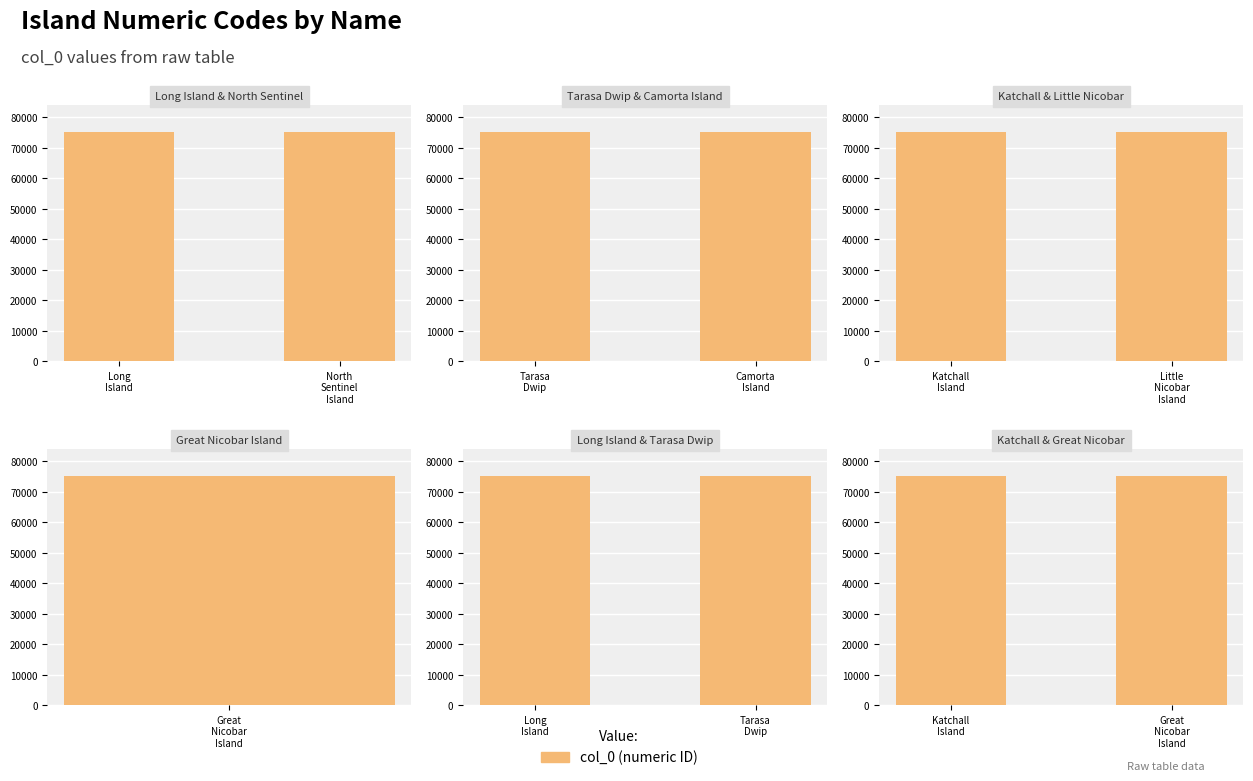

What is the difference between the values at Great Nicobar Island and Katchall Island?

2